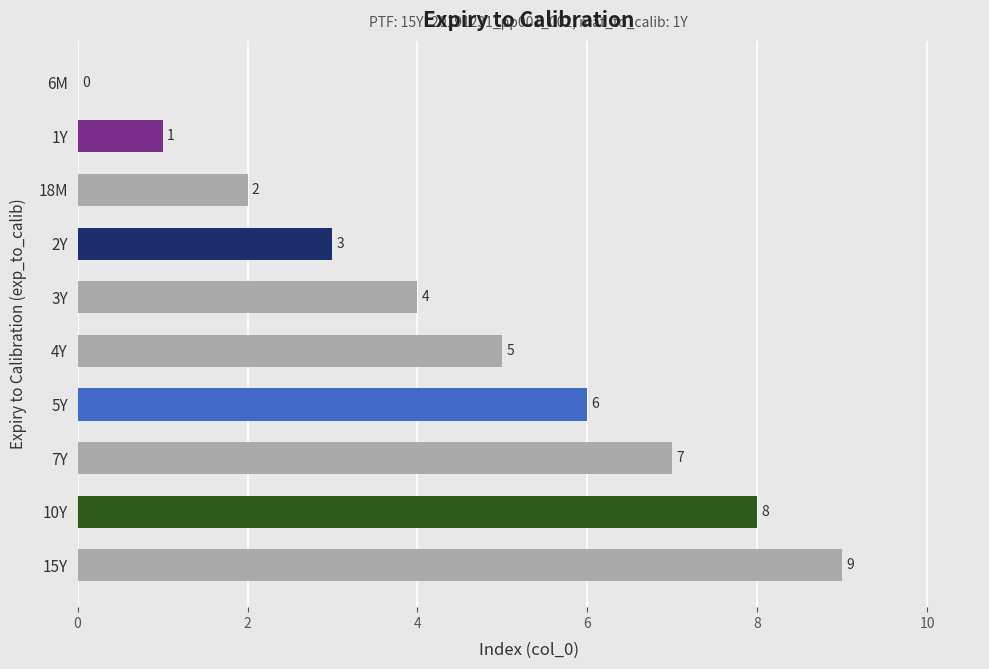

True or false: the data shows 1 at 1Y.

True